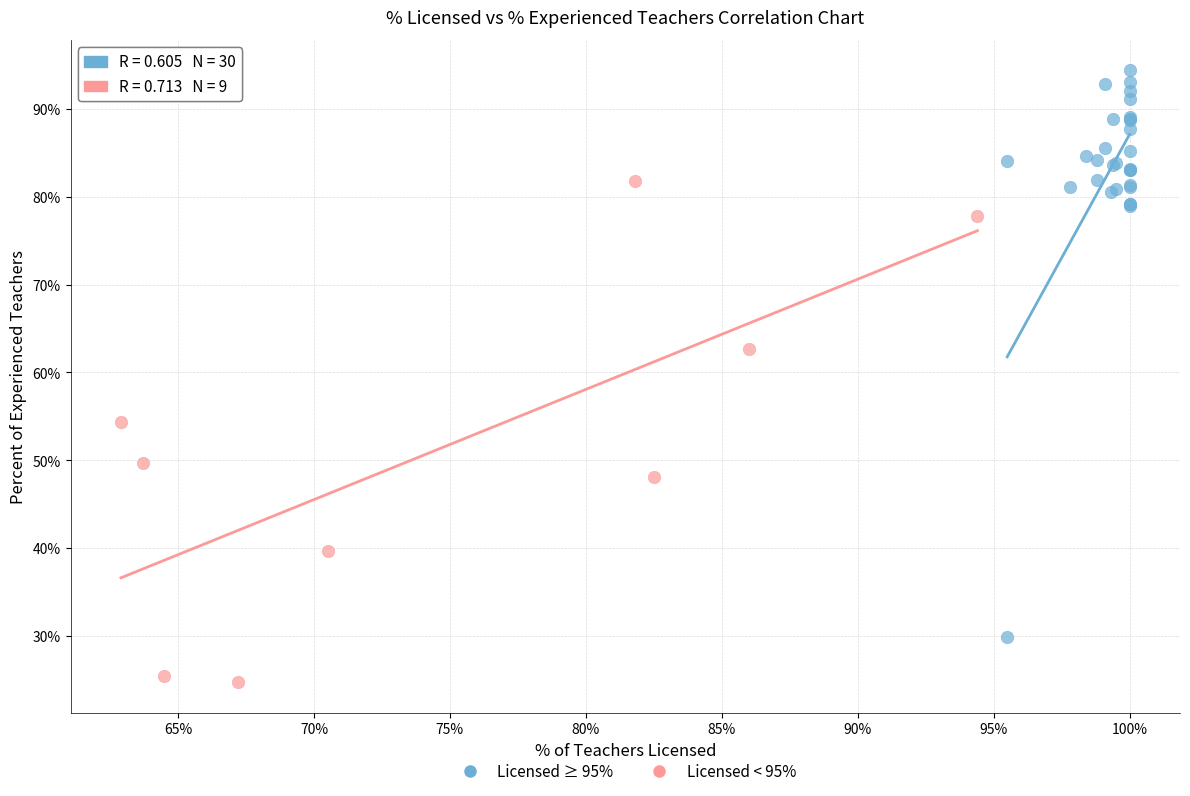

Which series has the widest spread of Y values?

Licensed ≥ 95%